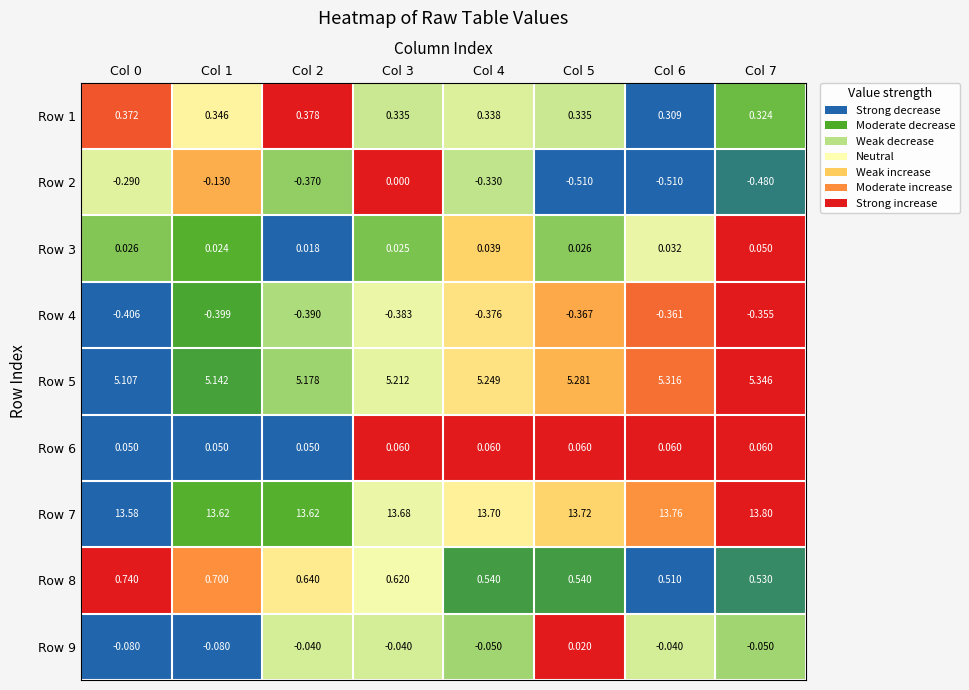

Is the value of Row 3 at Col 4 greater than the value of Row 8 at Col 7?

No